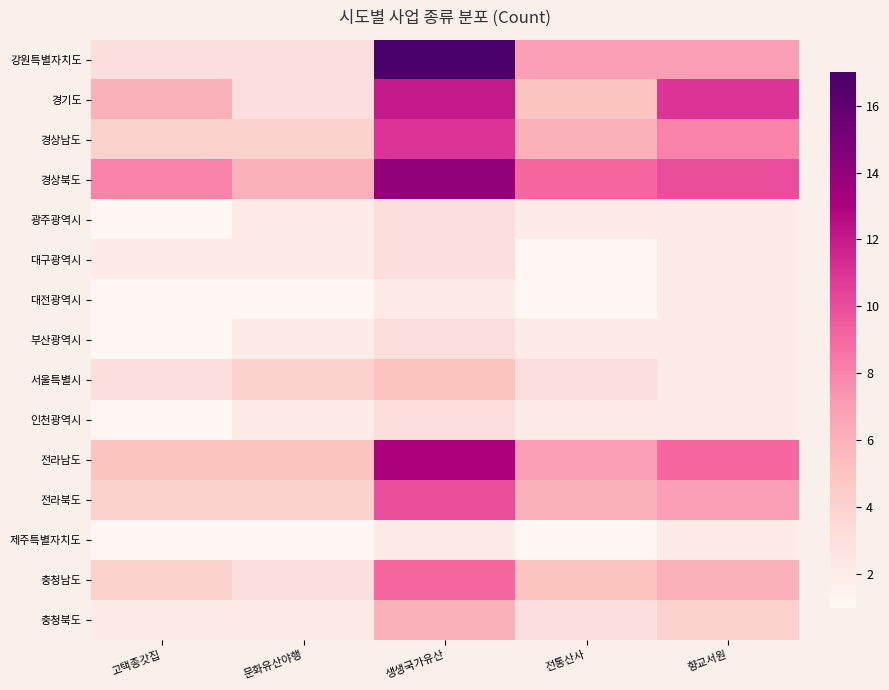

Between 고택종갓집 and 전통산사, which series saw the biggest shift?

강원특별자치도